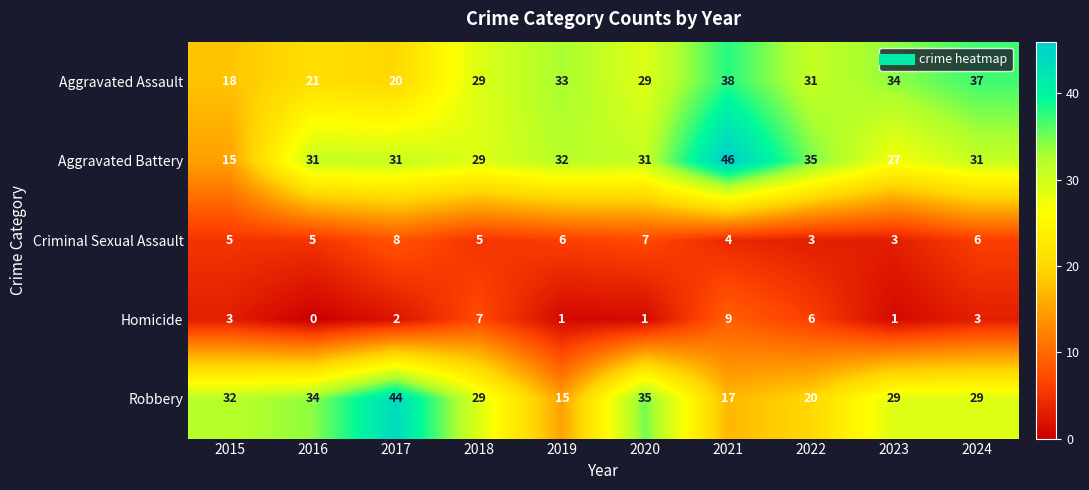

Is it true that Robbery equals 15 at 2019?

True